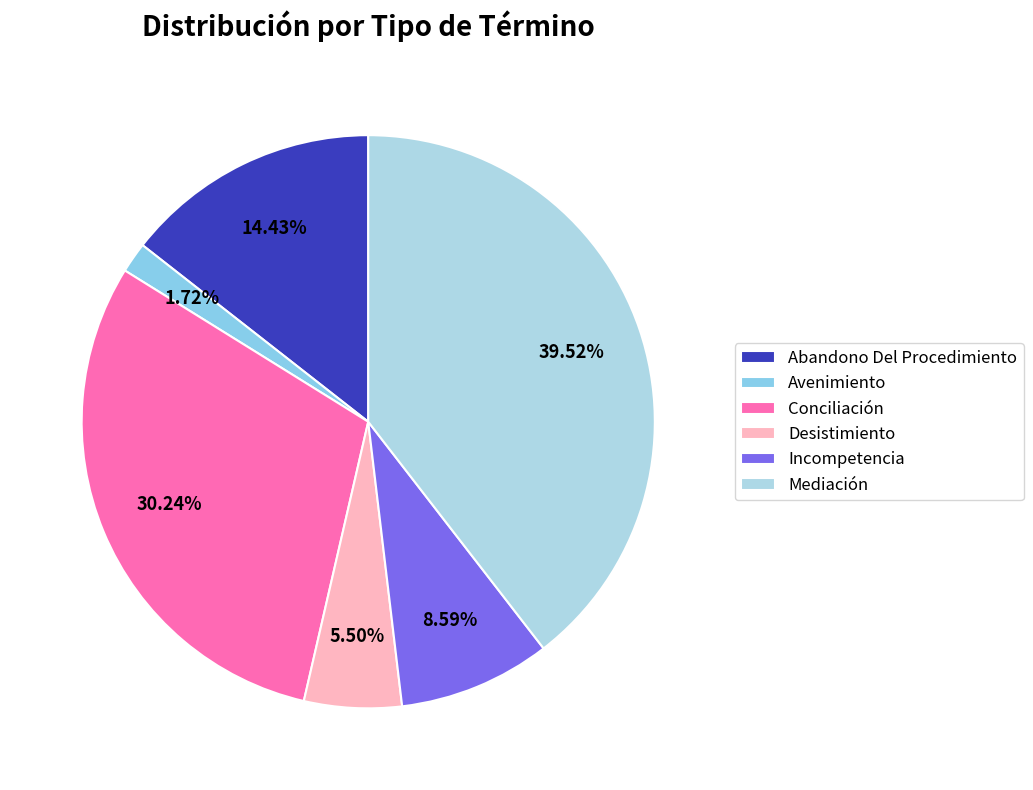

What is the smallest slice in the pie chart?

Avenimiento